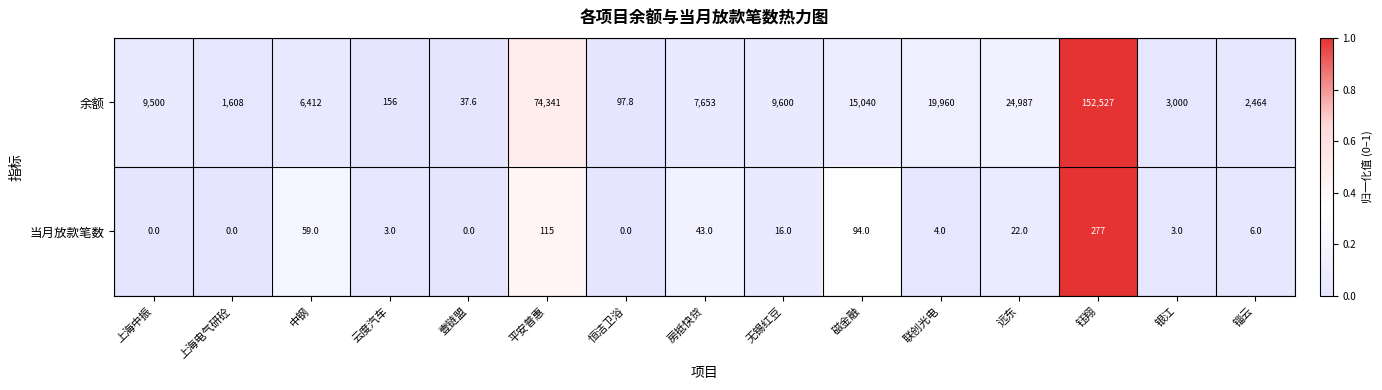

Between 房抵快贷 and 无锡红豆, which series saw the biggest shift?

余额